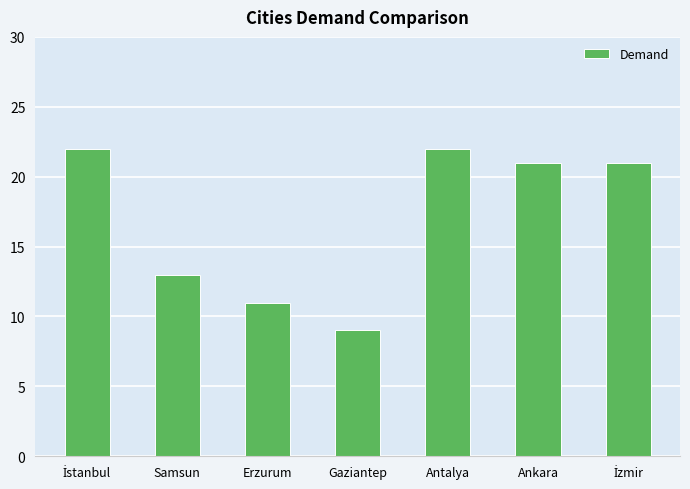

Reading left to right, what are all the values shown in this chart?

22	13	11	9	22	21	21